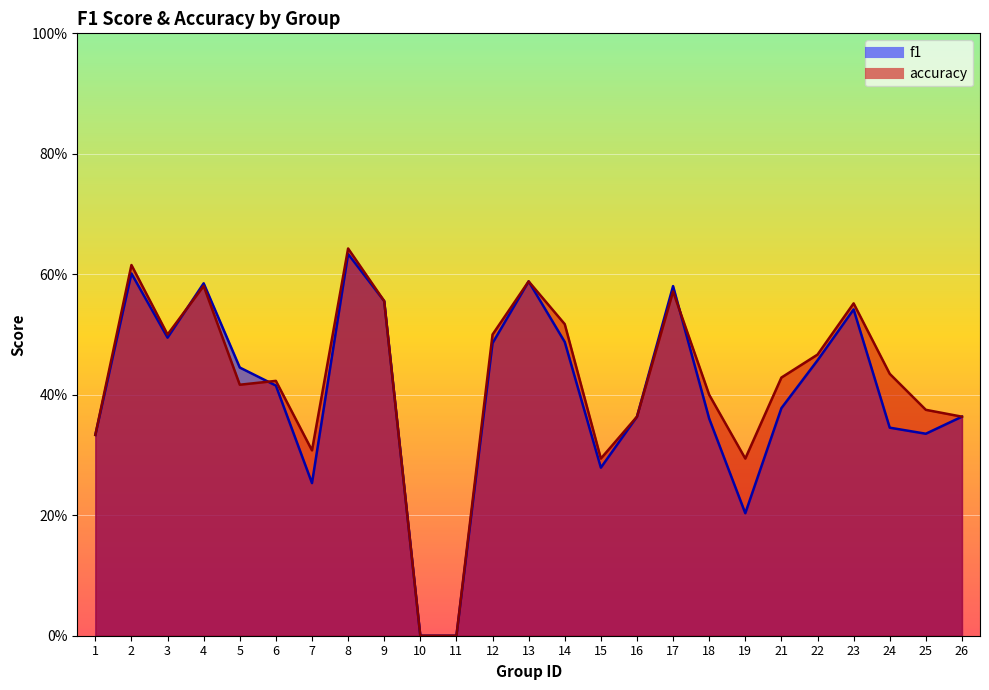

Between which two adjacent categories do accuracy and f1 first intersect?

3 and 4